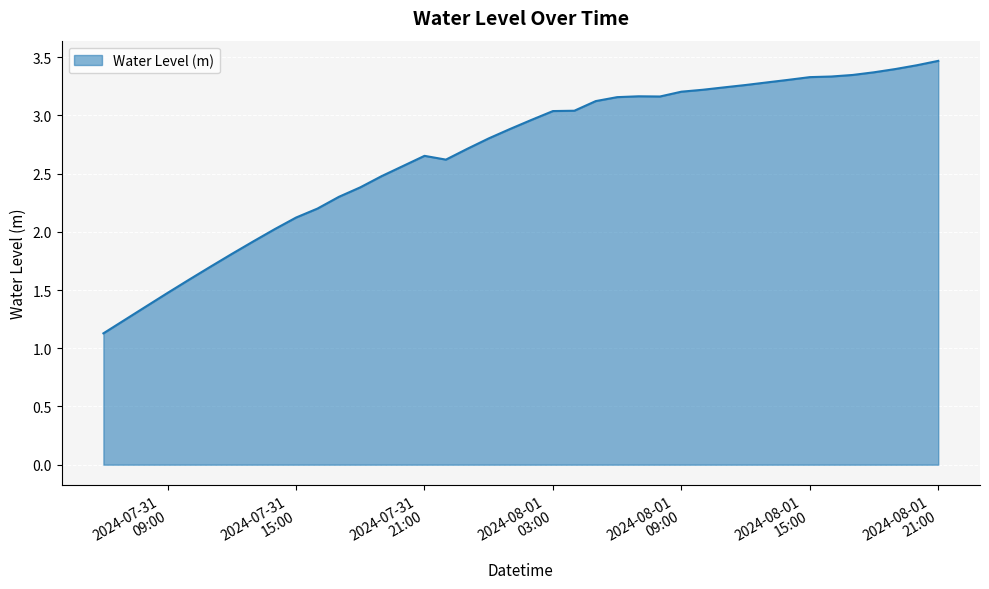

What is the minimum value shown in the chart?

1.1